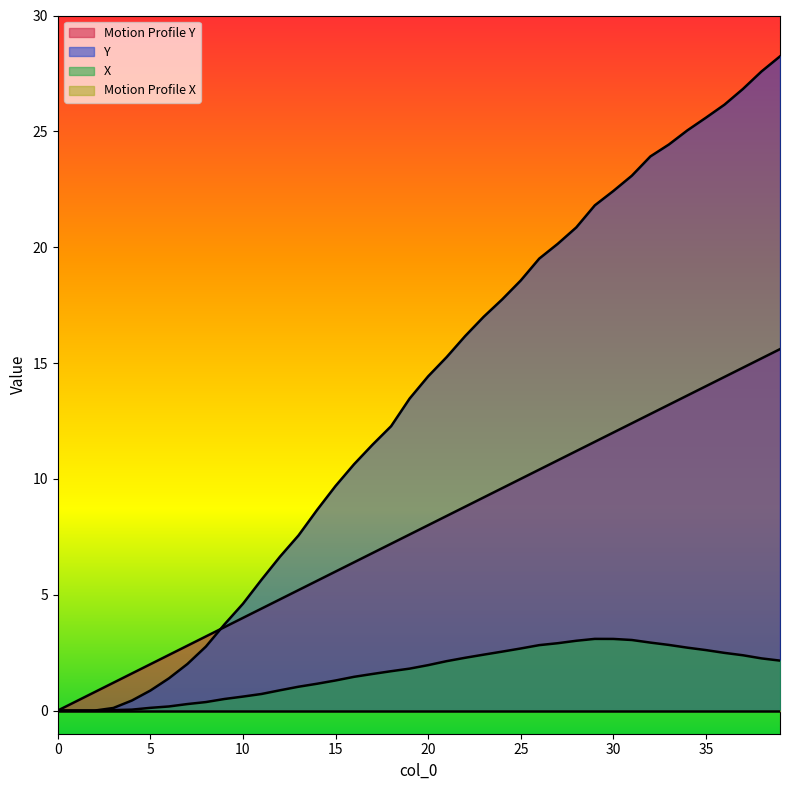

How many data points in Motion Profile Y are less than 8?

20